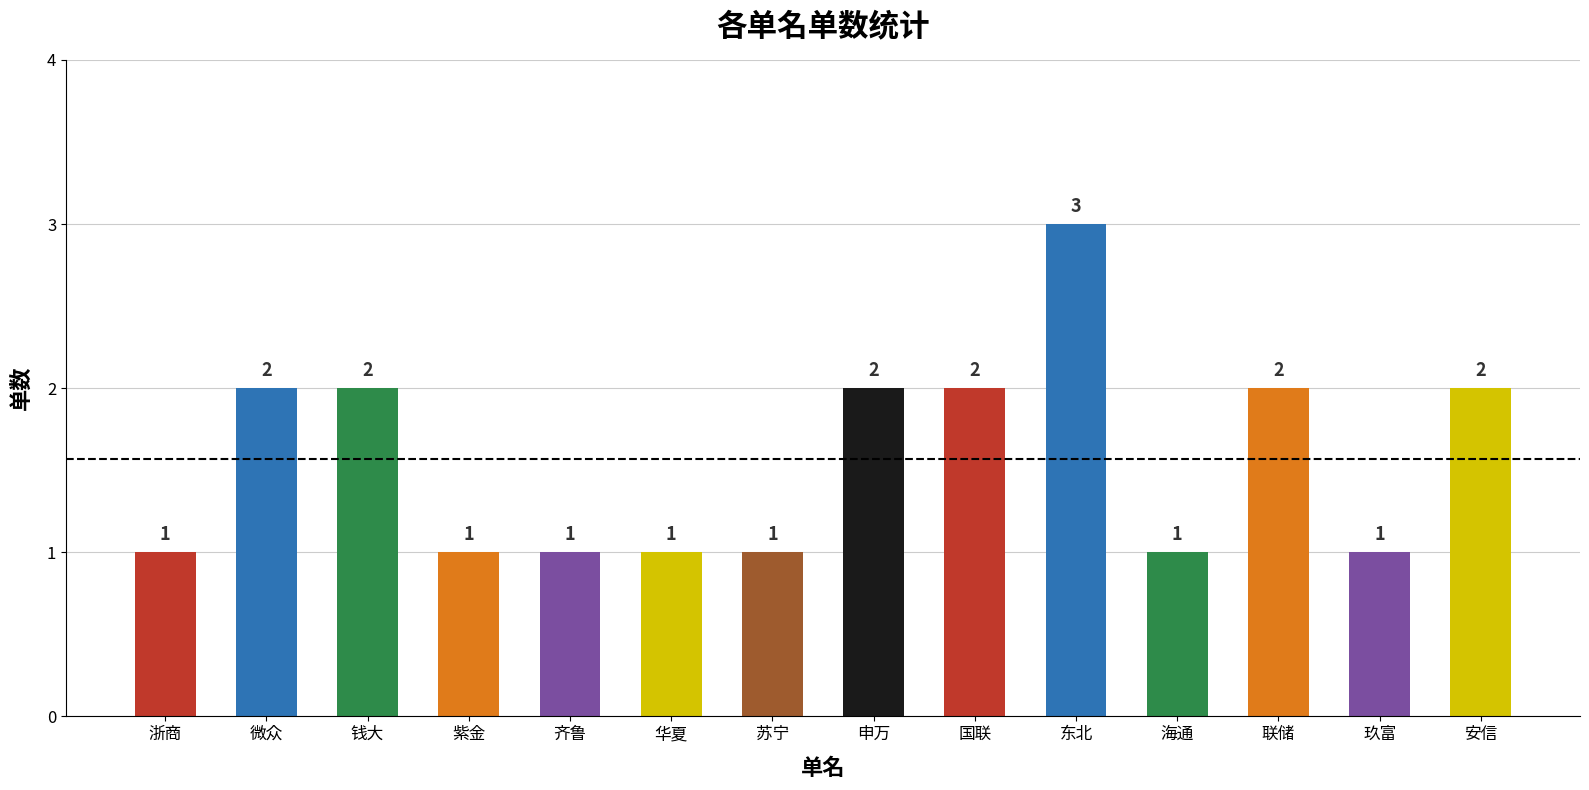

What is the approximate value at 华夏?

1